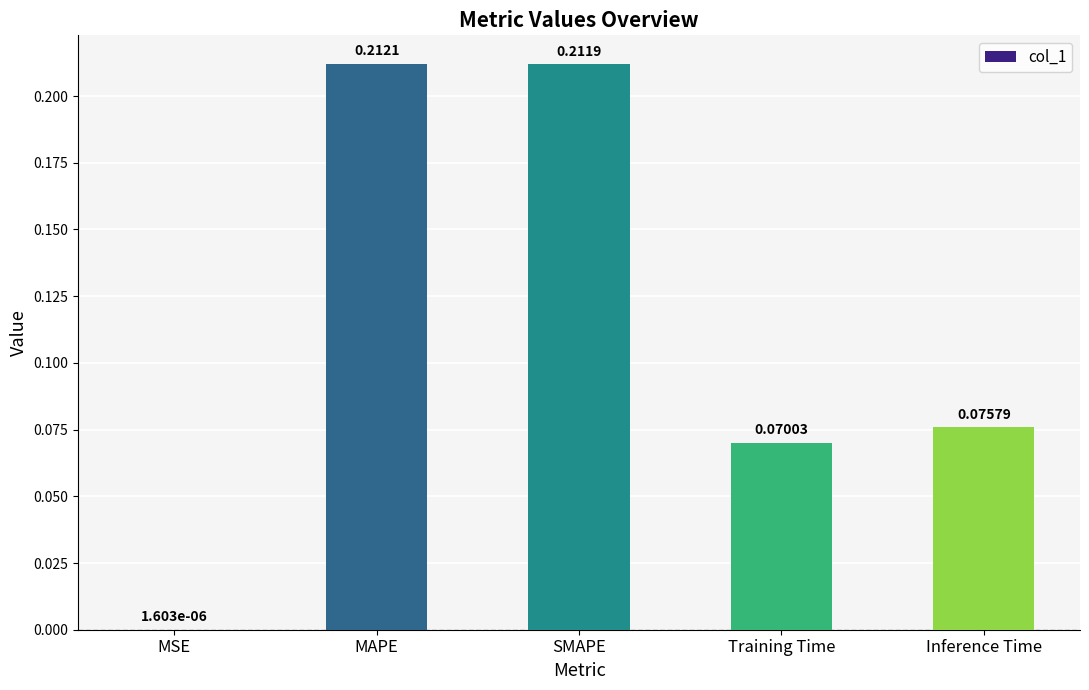

Between Training Time and MSE, which is larger?

Training Time